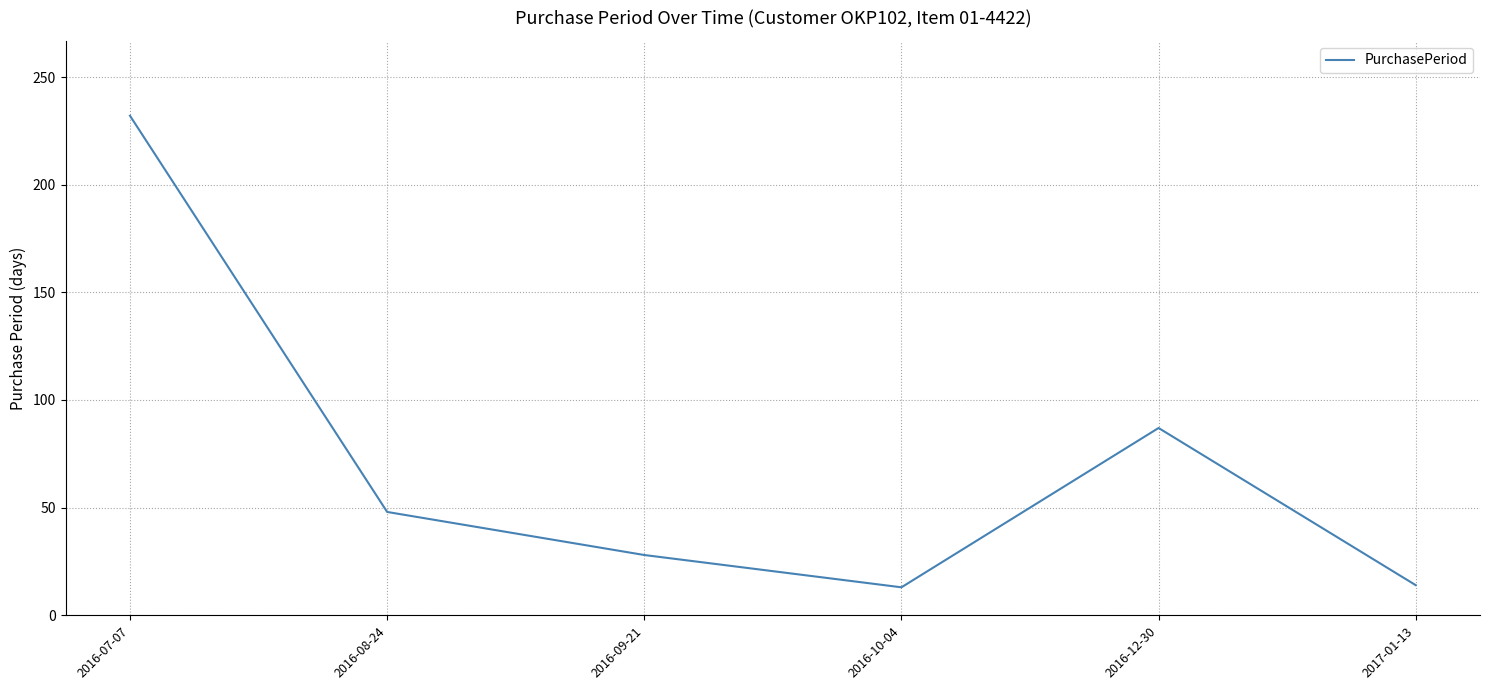

What is the change in value from 2016-07-07 to 2017-01-13?

-218